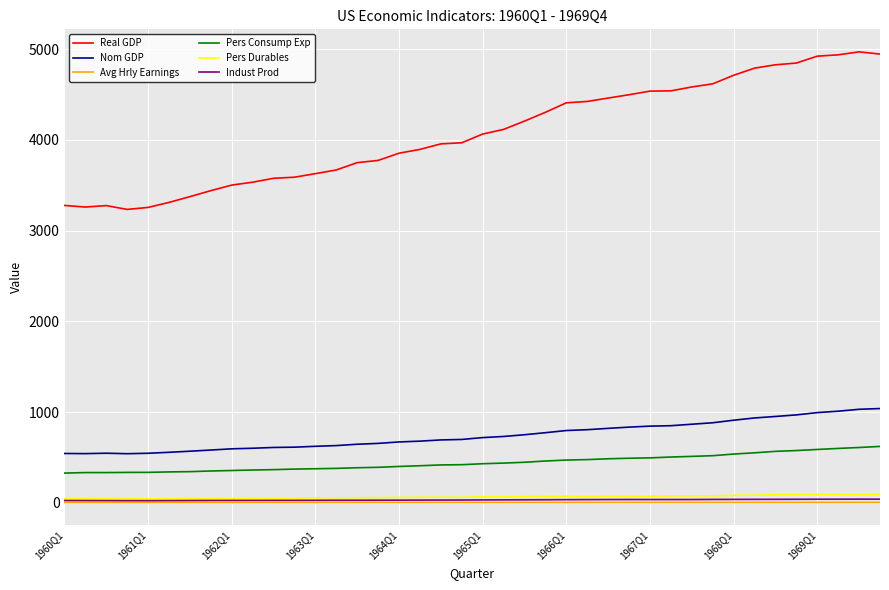

Which series has the largest range (max minus min)?

Real GDP